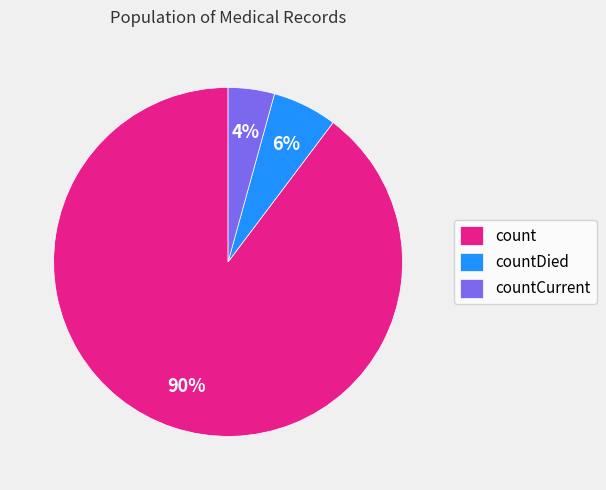

Does any single category account for the majority?

Yes